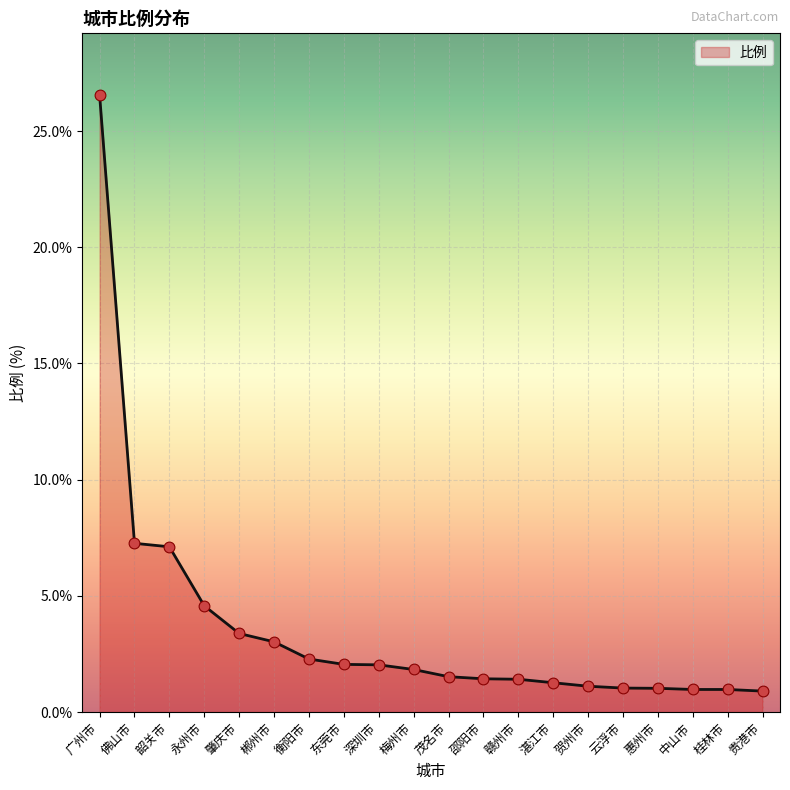

Which has a higher value, 邵阳市 or 永州市?

永州市